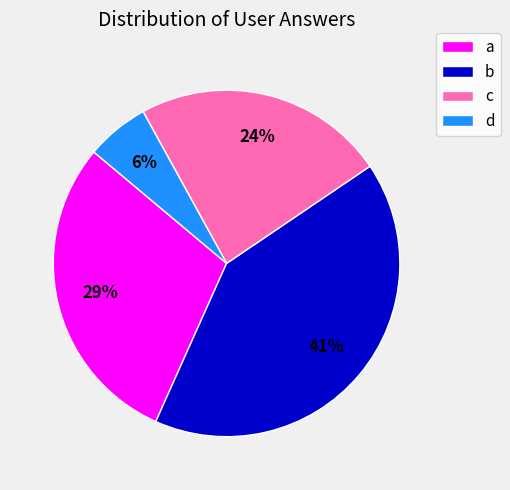

What percentage is the c slice, to the nearest percent?

24%